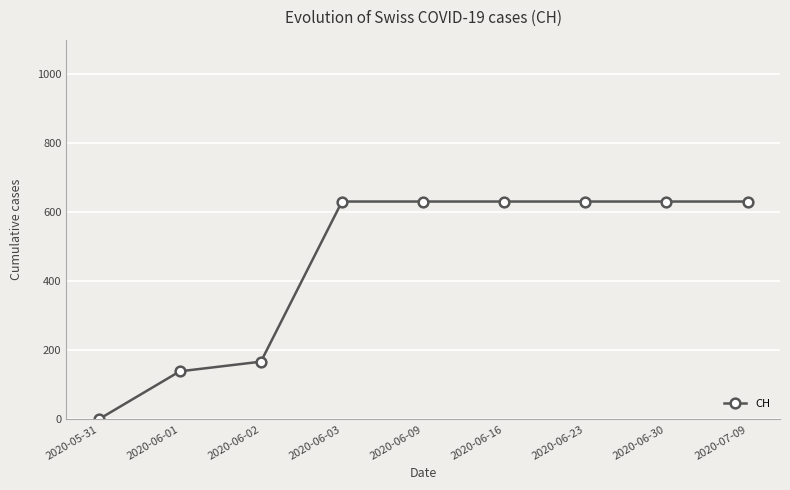

Reading left to right, extract all data points from this chart.

0	139	167	631	631	631	631	631	631